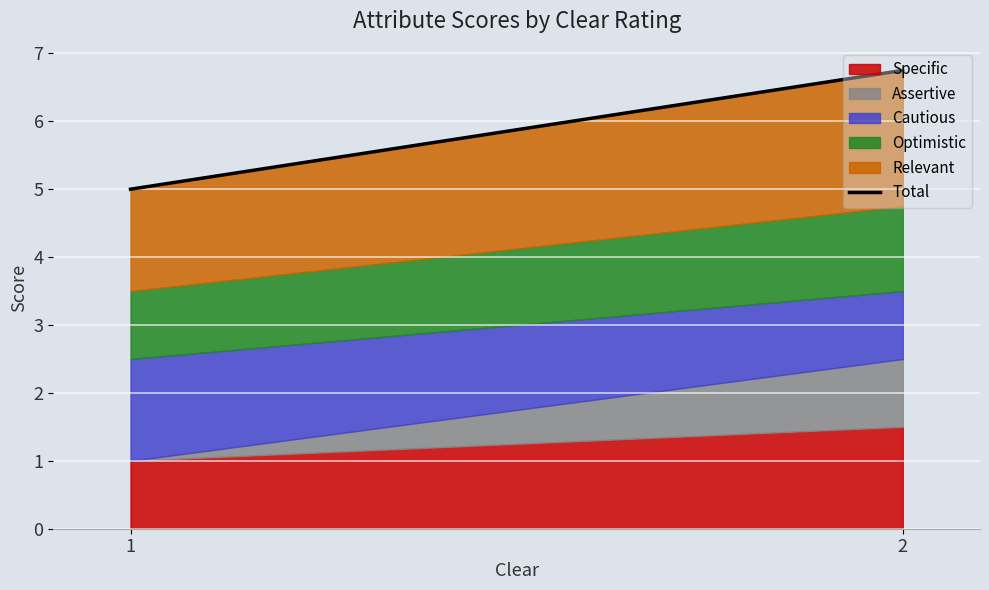

At which category does the chart reach its peak across all series?

2